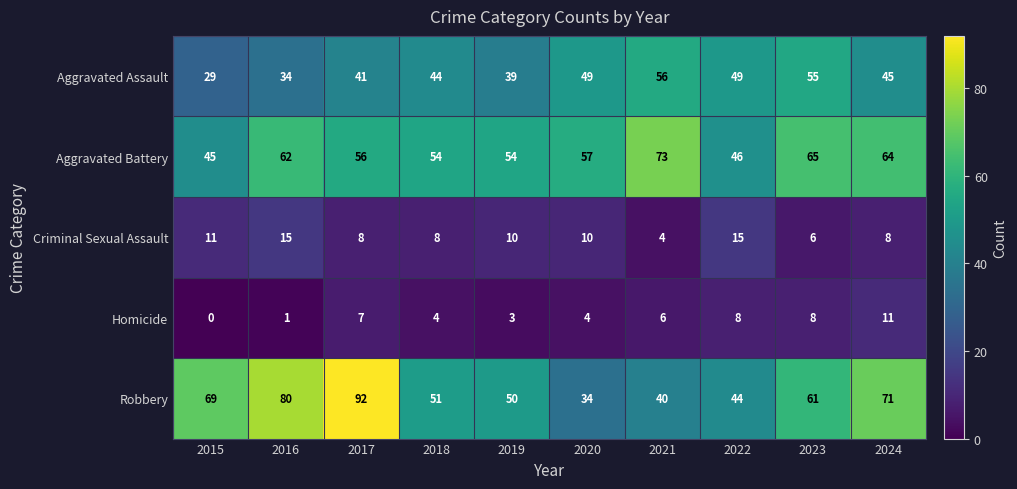

What is the spread (max minus min) of values at 2016?

79